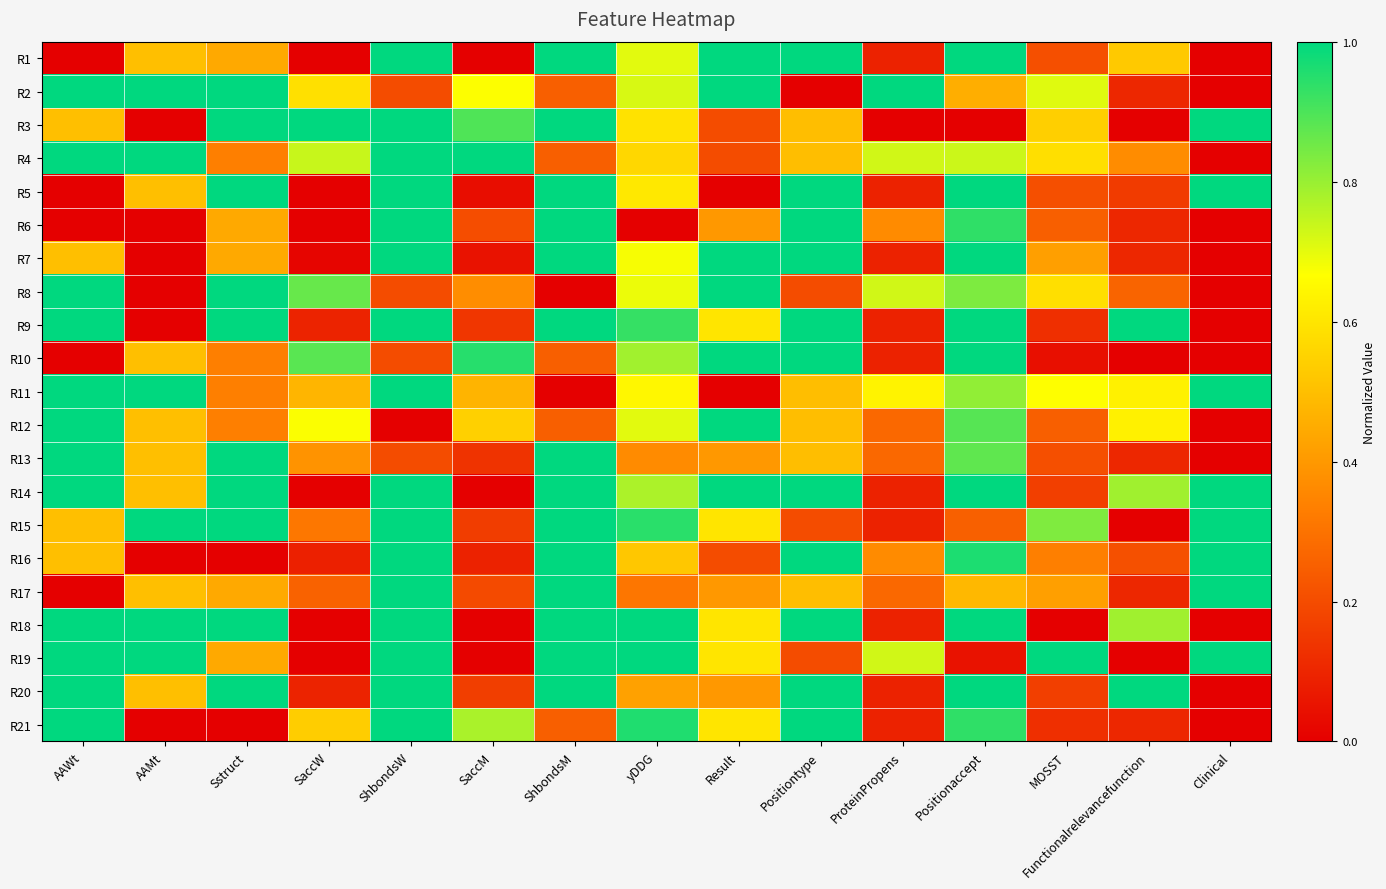

At which category does the chart reach its minimum across all series?

AAWt